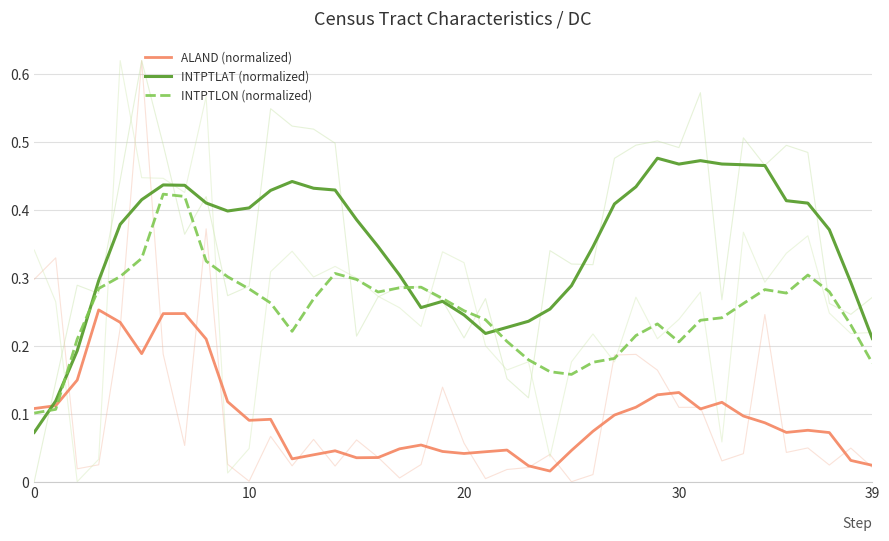

What is the difference between the maximum and second lowest values in the INTPTLON (normalized) series?

0.3